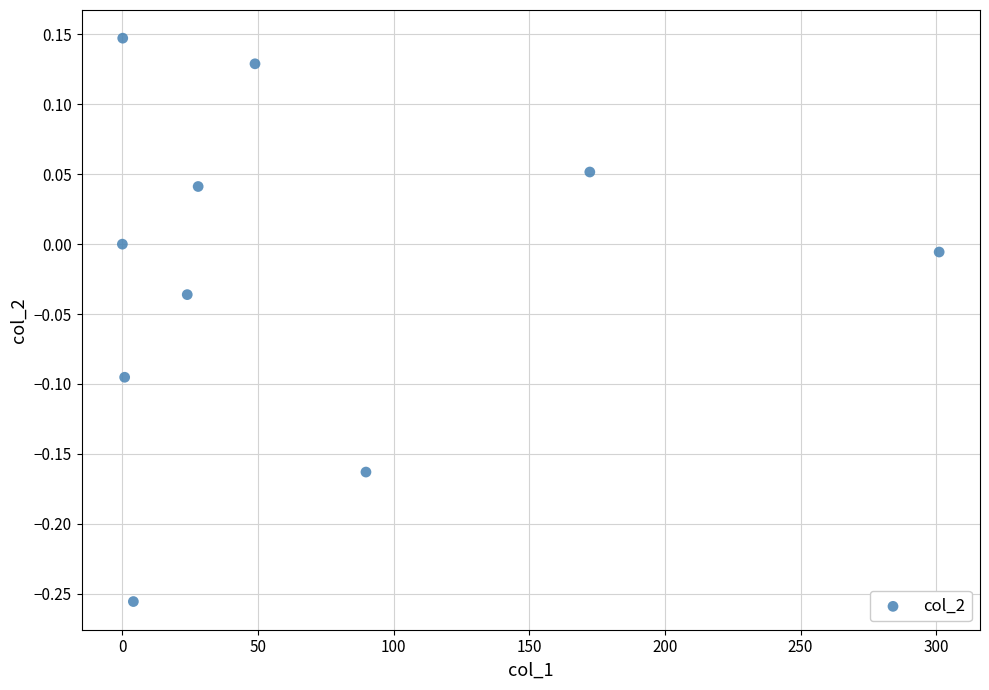

What is the range of Y values (max minus min)?

0.4